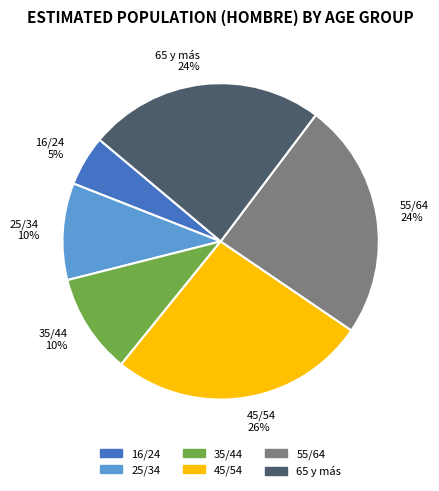

To the nearest percent, what is the difference between the largest and smallest slice percentages?

21%